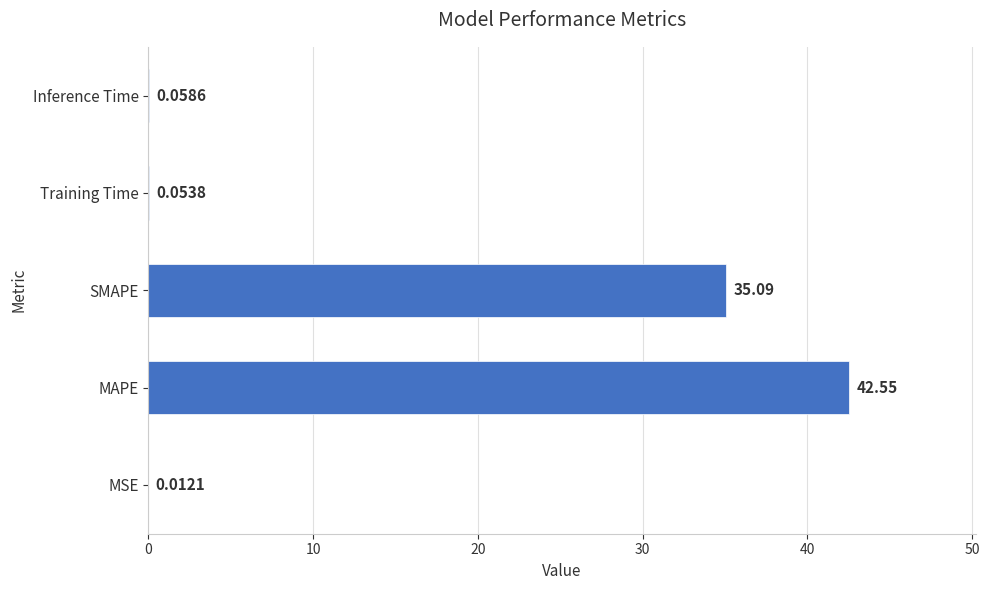

What is the sum of the values at MAPE and Inference Time?

42.6